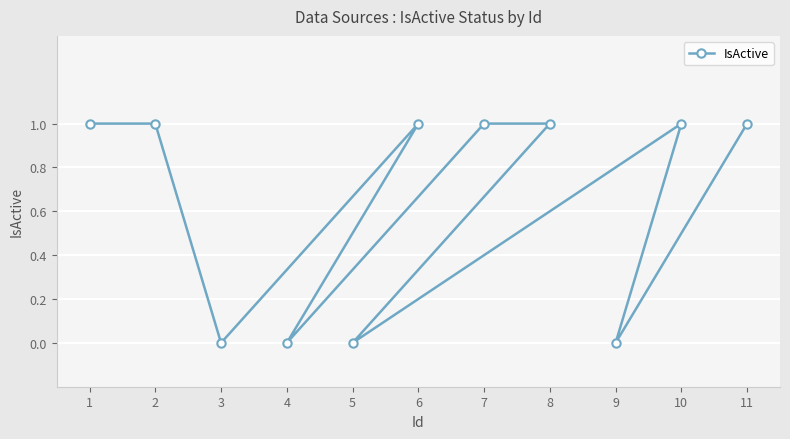

How many distinct data groups are displayed?

1